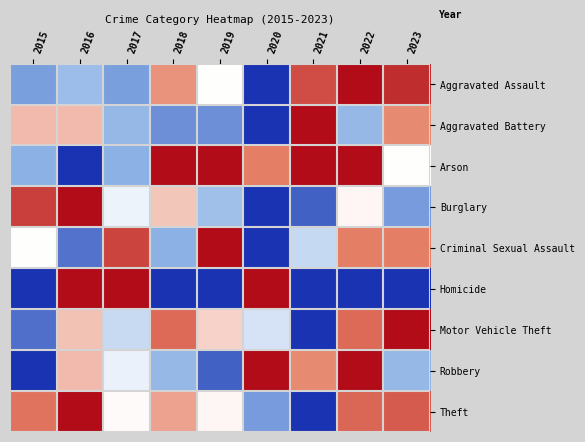

Which has a higher value, 2019 or 2023?

2023